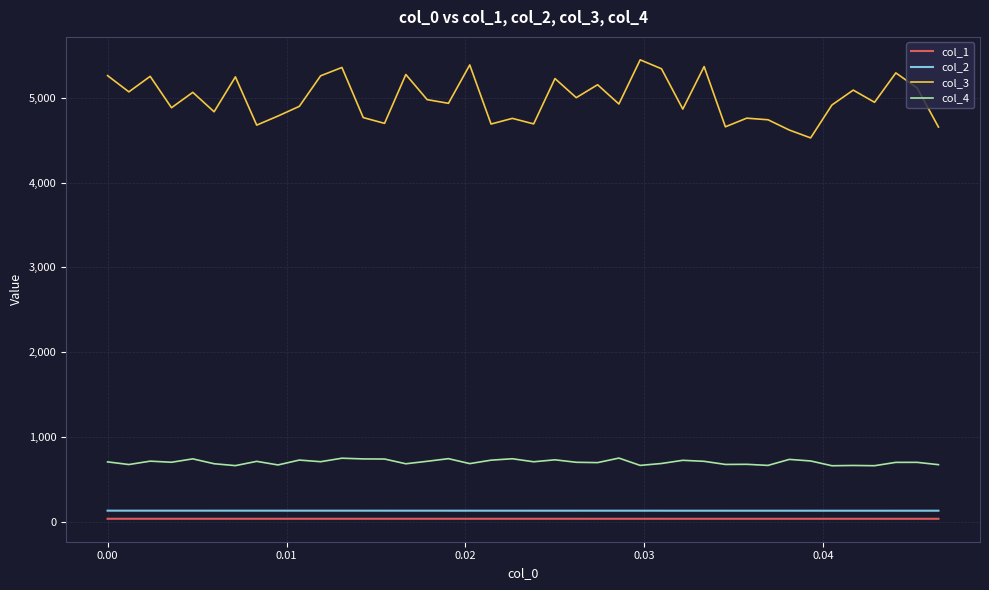

At how many categories does at least one series exceed 3500?

40